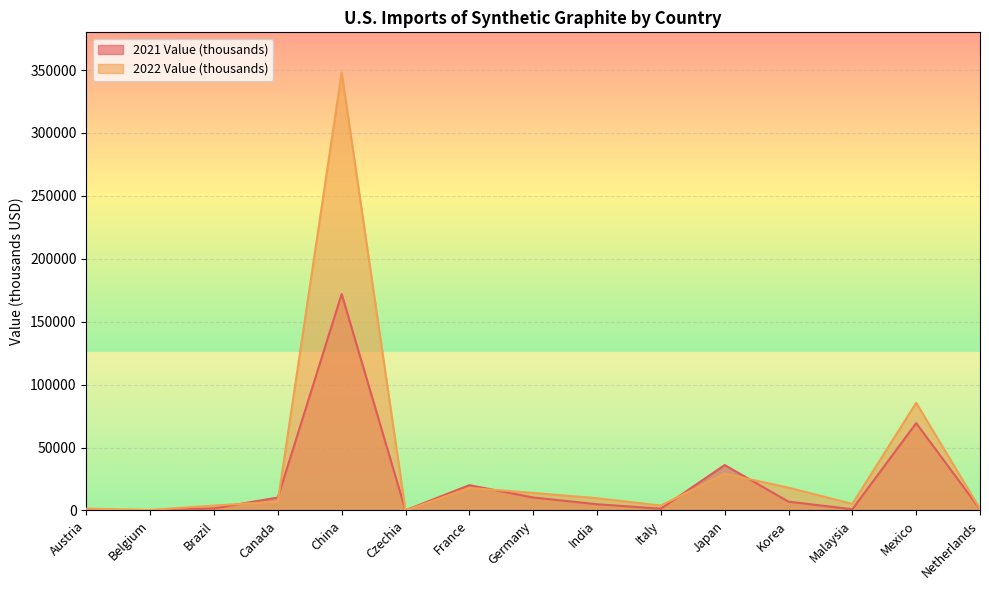

What is the label of the 14th point from the left?

Mexico